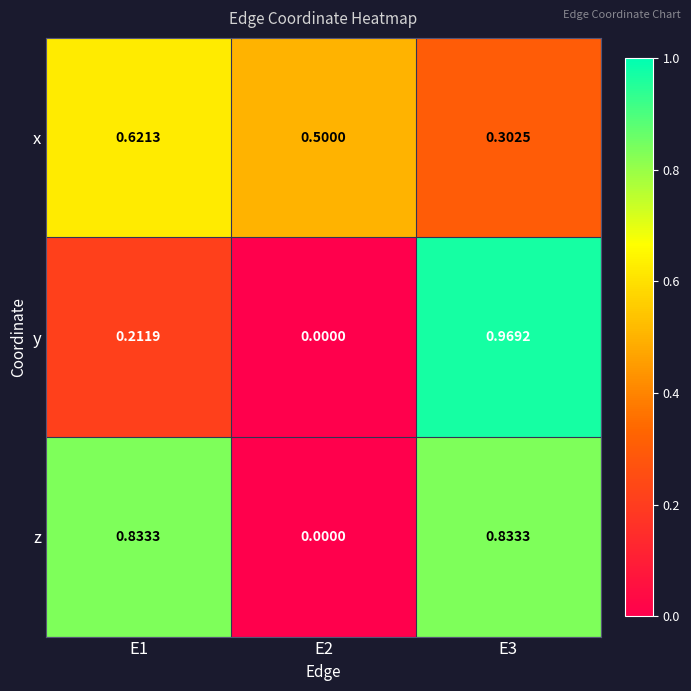

Which series has the largest range (max minus min)?

y